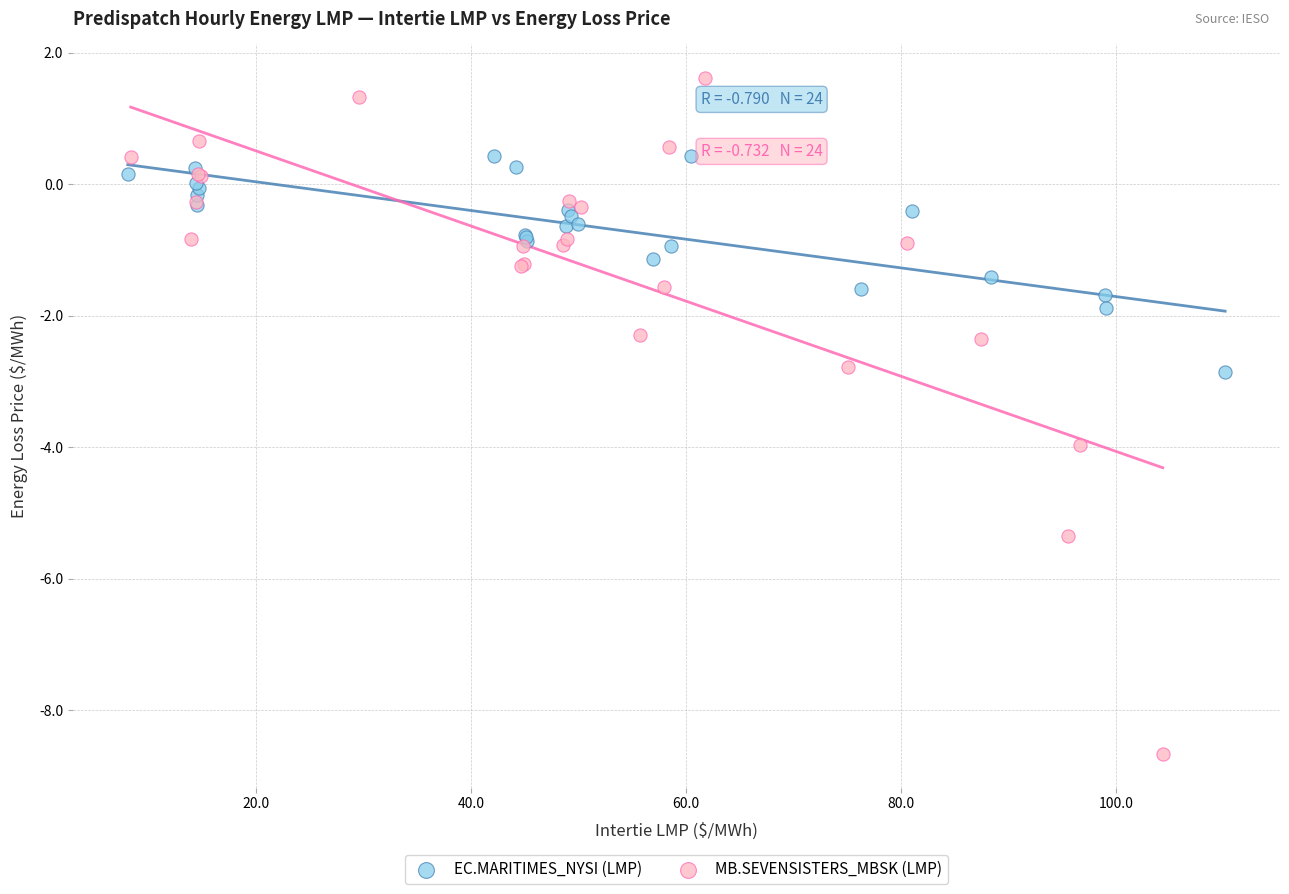

Which series contains the lowest Y value?

MB.SEVENSISTERS_MBSK (LMP)